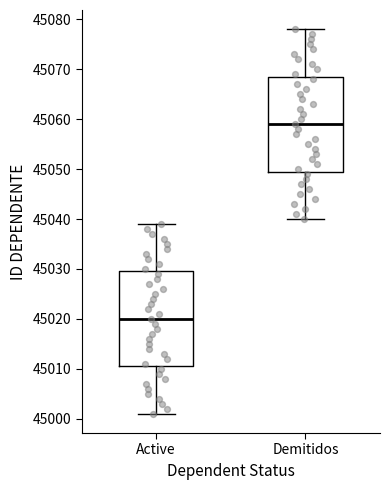

Reading left to right, transcribe this box plot: for each box, give where its median line is, the range the box spans, and where its two whiskers end, as read against the y-axis. The values are not printed on the chart, so give them approximately, as read against the axis.

Active: median 45020, box 45011 to 45030, whiskers 45001 to 45039
Demitidos: median 45059, box 45050 to 45069, whiskers 45040 to 45078